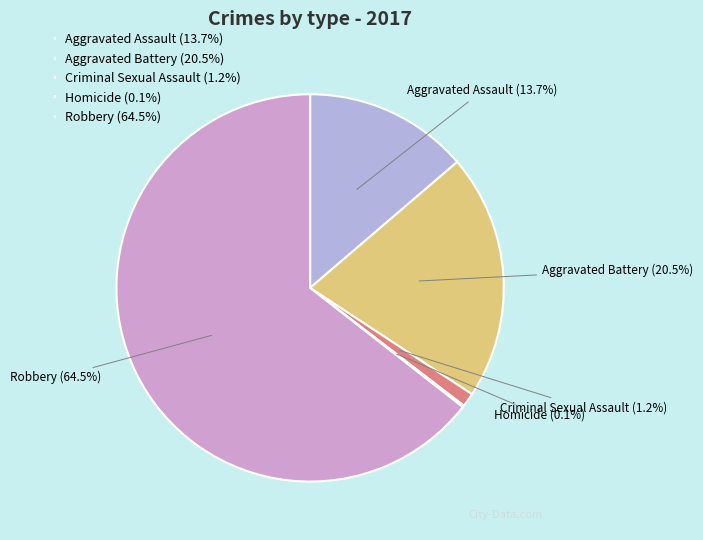

To the nearest percent, what is the difference between the largest and smallest slice percentages?

64%